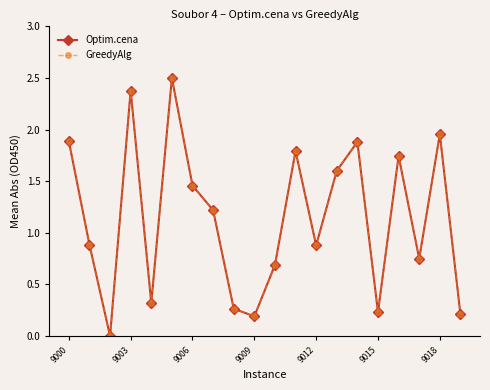

What is the sum of all Optim.cena values?

22.8